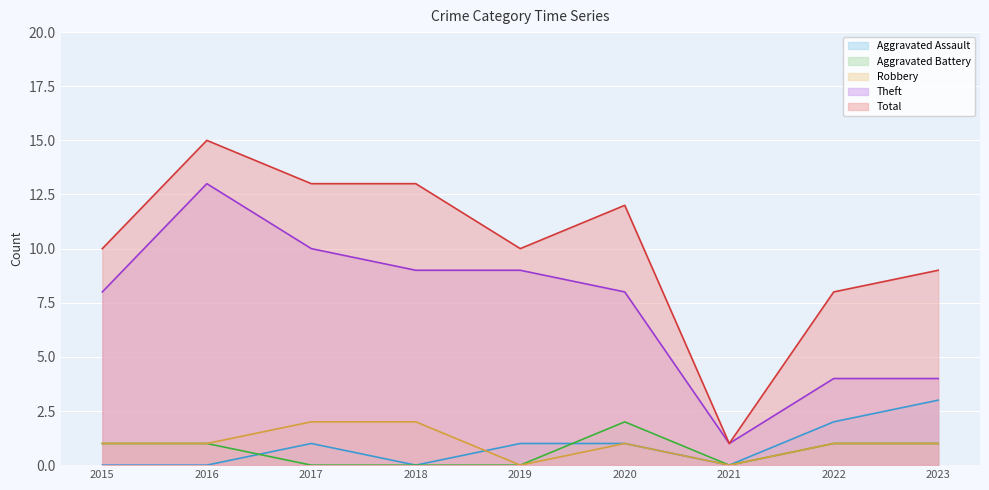

Reading left to right, extract all data points from this chart.

Aggravated Assault: 0	0	1	0	1	1	0	2	3
Aggravated Battery: 1	1	0	0	0	2	0	1	1
Robbery: 1	1	2	2	0	1	0	1	1
Theft: 8	13	10	9	9	8	1	4	4
Total: 10	15	13	13	10	12	1	8	9